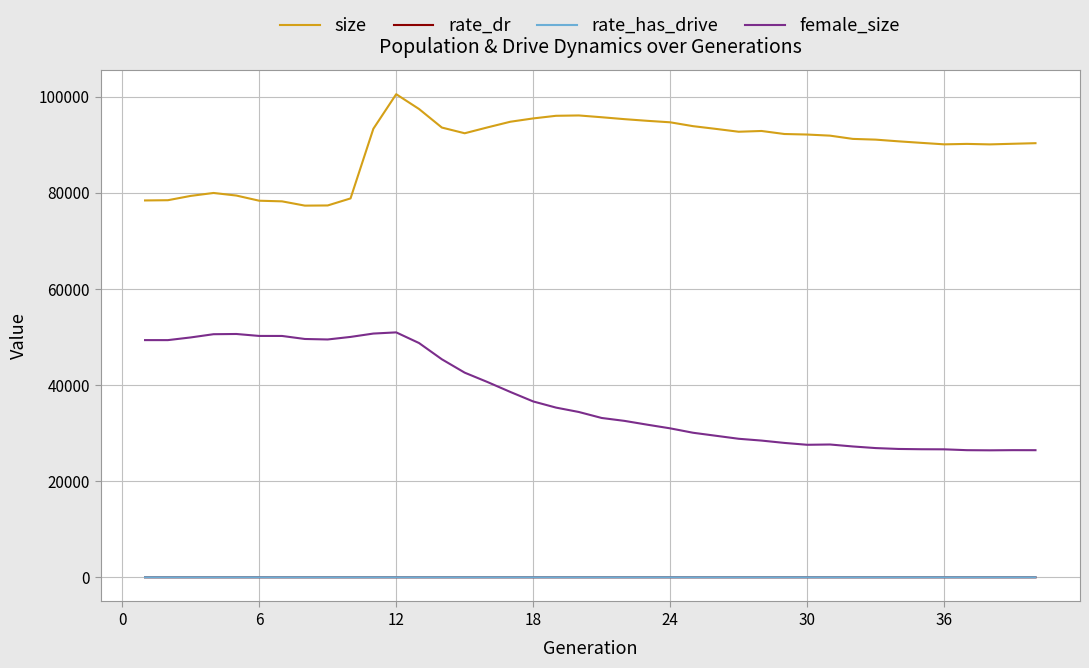

How many rate_has_drive values are between 0 and 1?

40